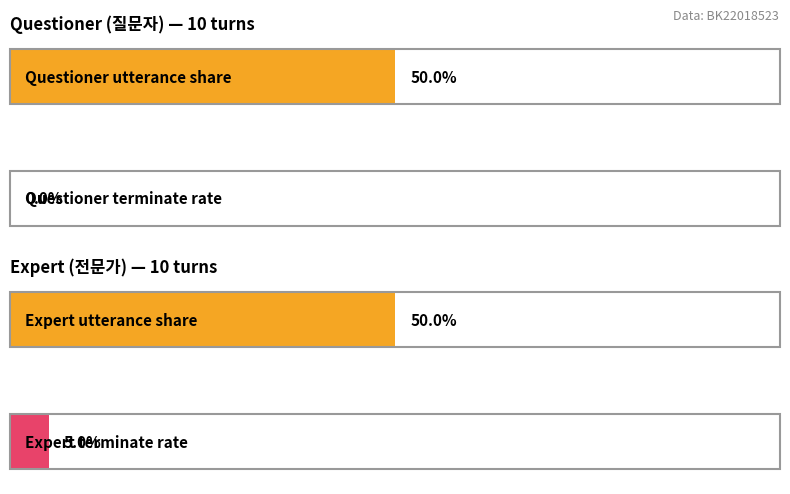

Is it true that the value at 10 is 0?

True